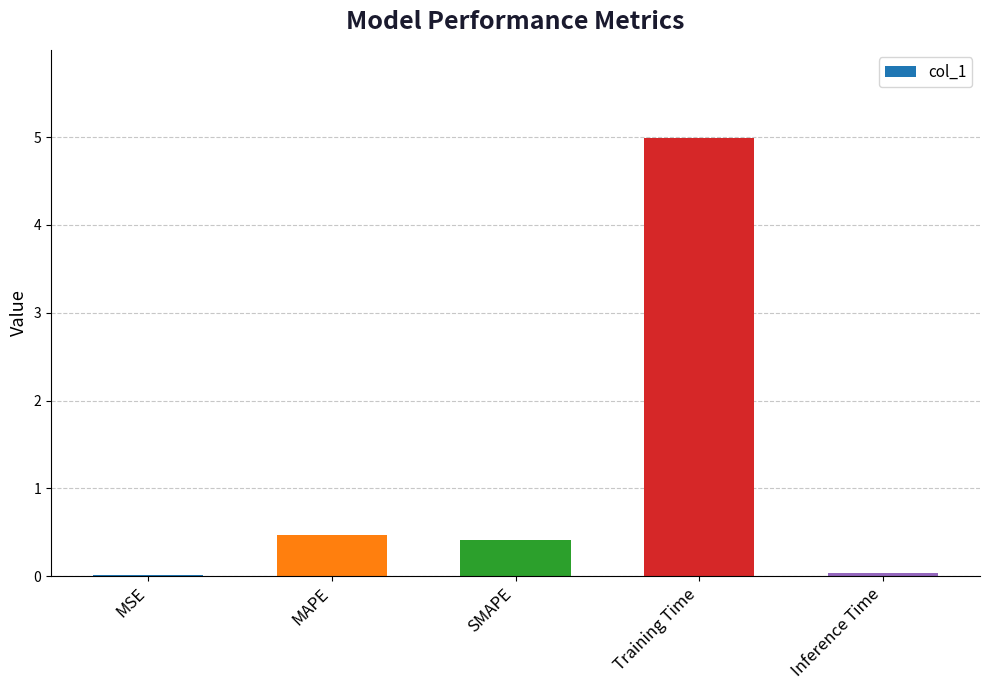

What is the average value?

1.2